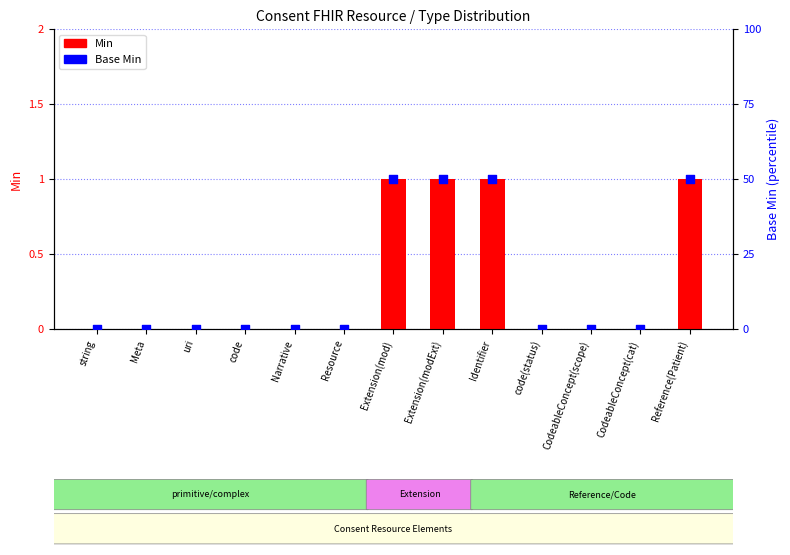

Which series has the largest Y range (max minus min)?

Min